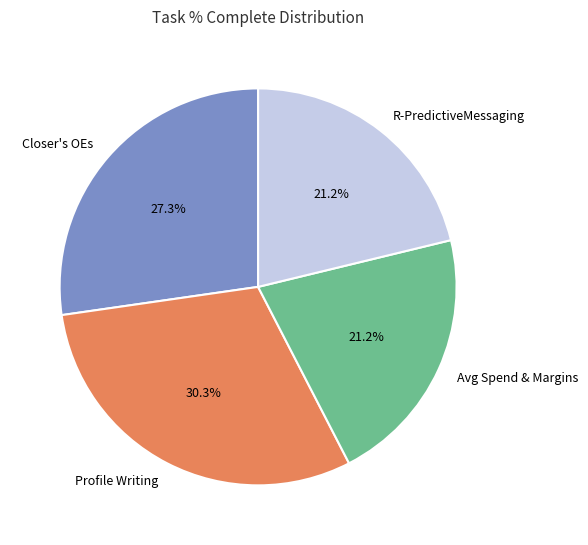

What is the largest slice in the pie chart?

Profile Writing